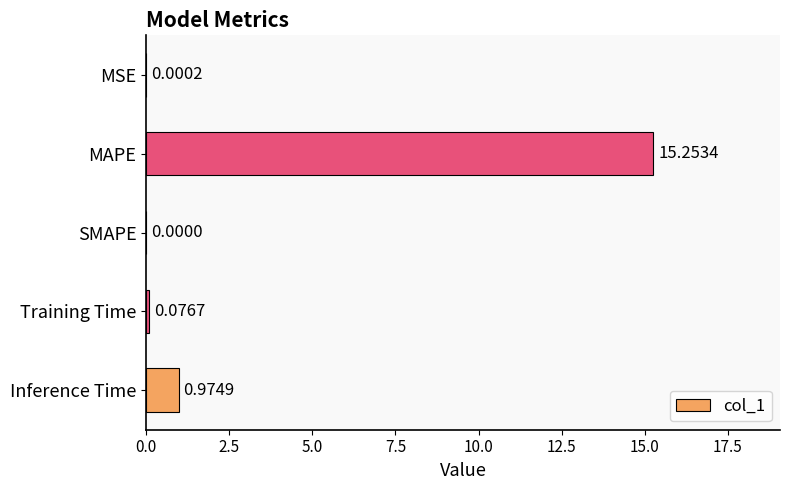

How many categories are shown in the chart?

5